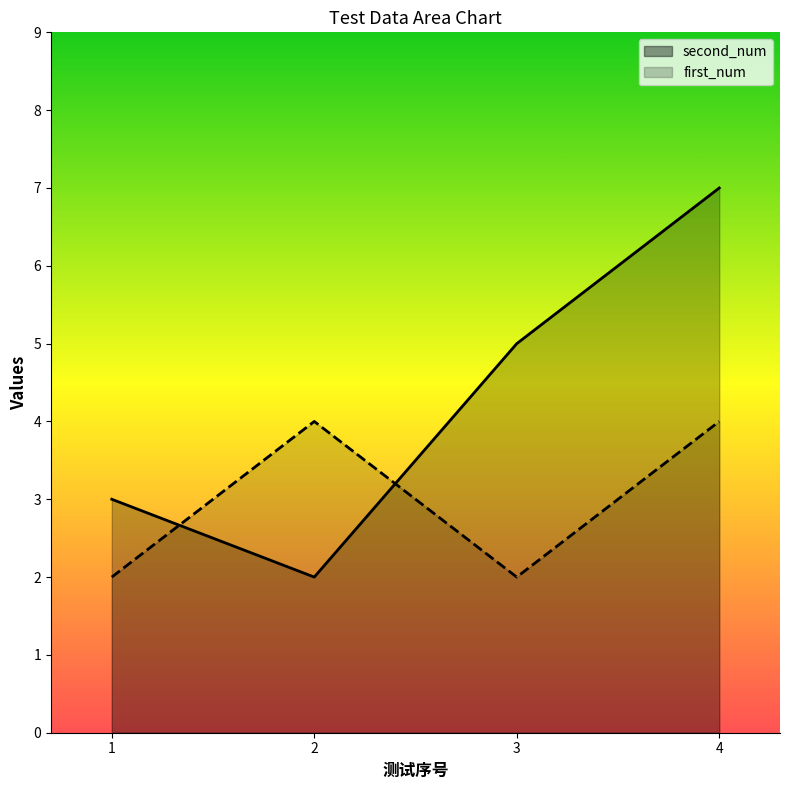

How many values in the second_num series exceed 5?

1